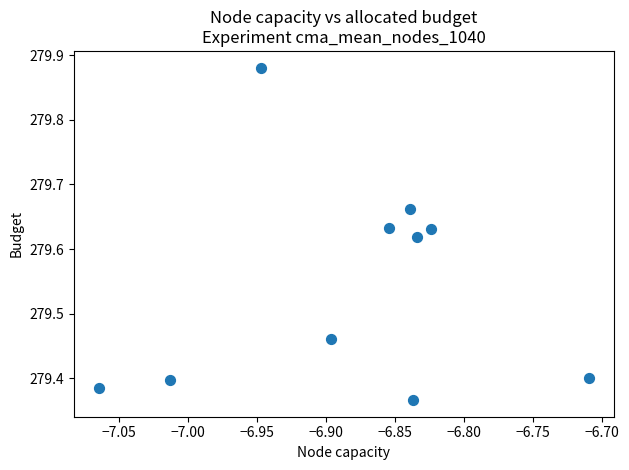

What is the range of Y values (max minus min)?

0.5